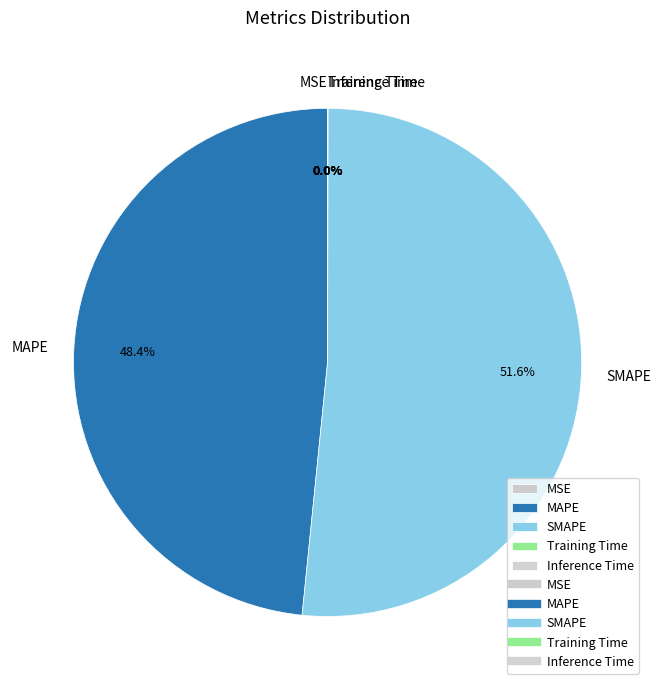

What is the majority slice?

SMAPE